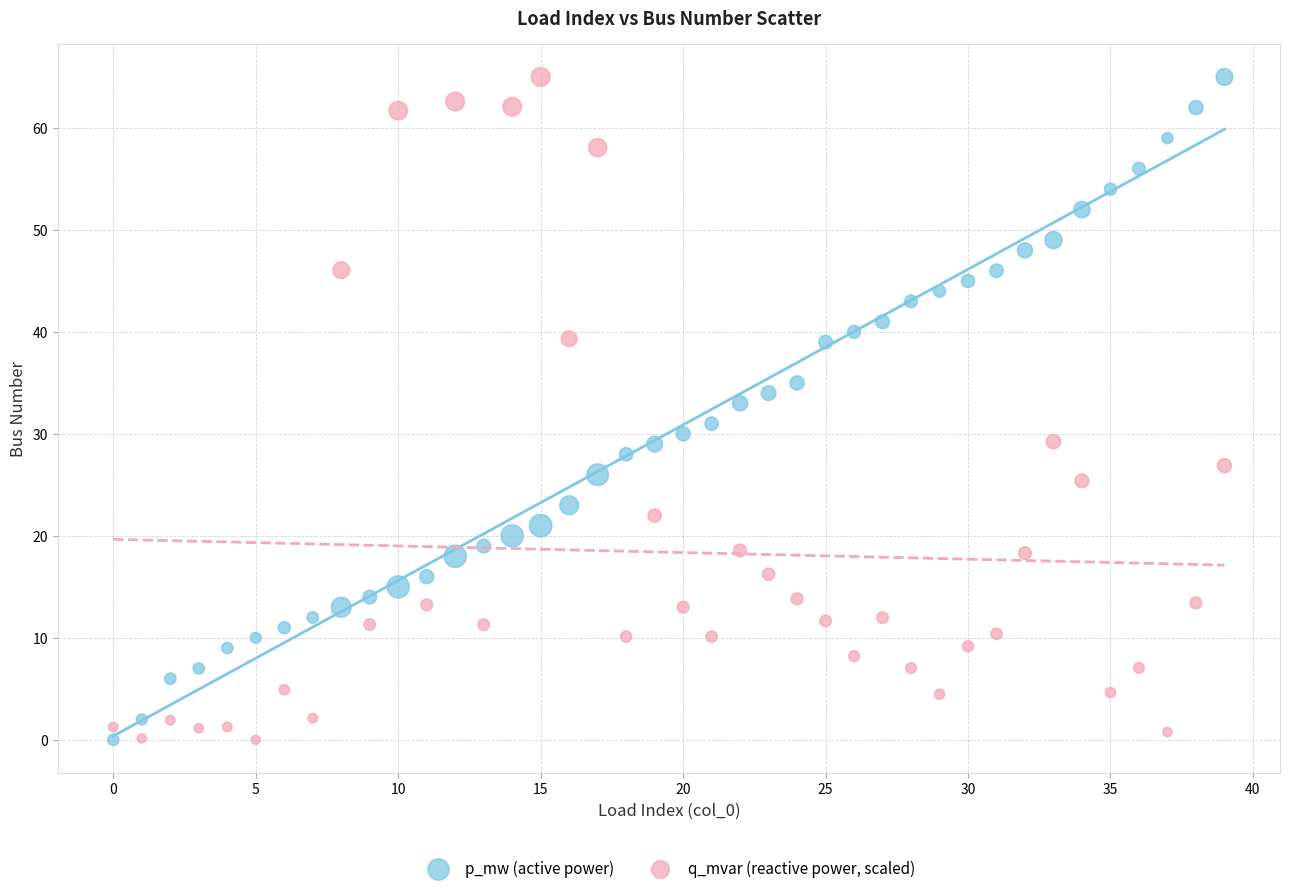

Across all data points, what is the range of Y values (max minus min)?

65.0